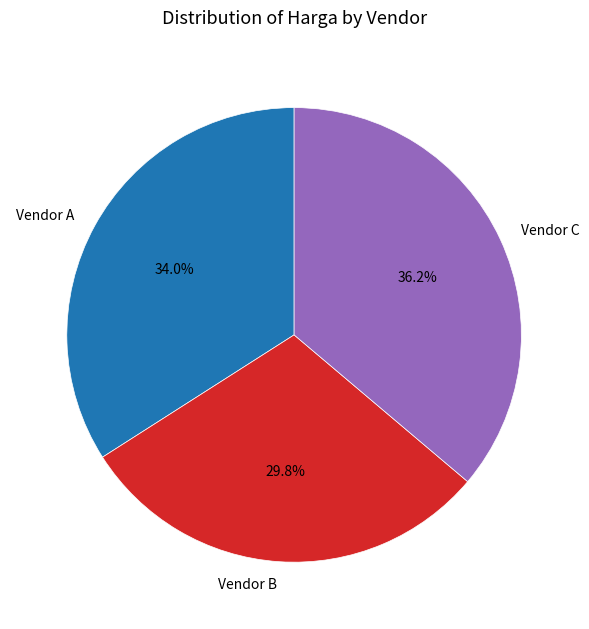

To the nearest percent, what is the difference between the largest and smallest slice percentages?

6%